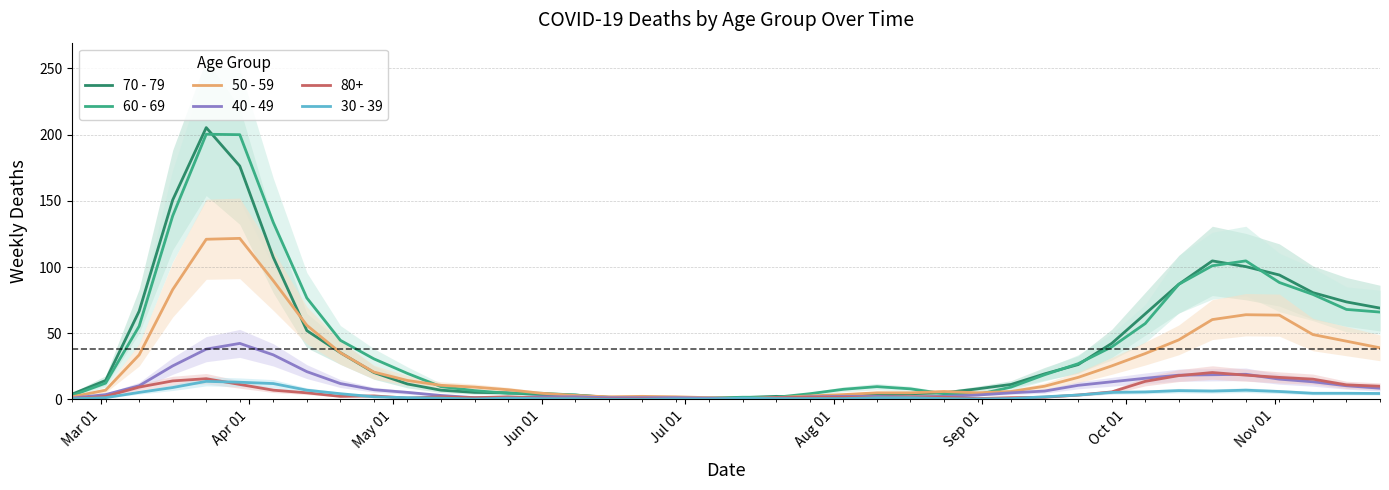

What is the maximum value for 30 - 39?

13.7